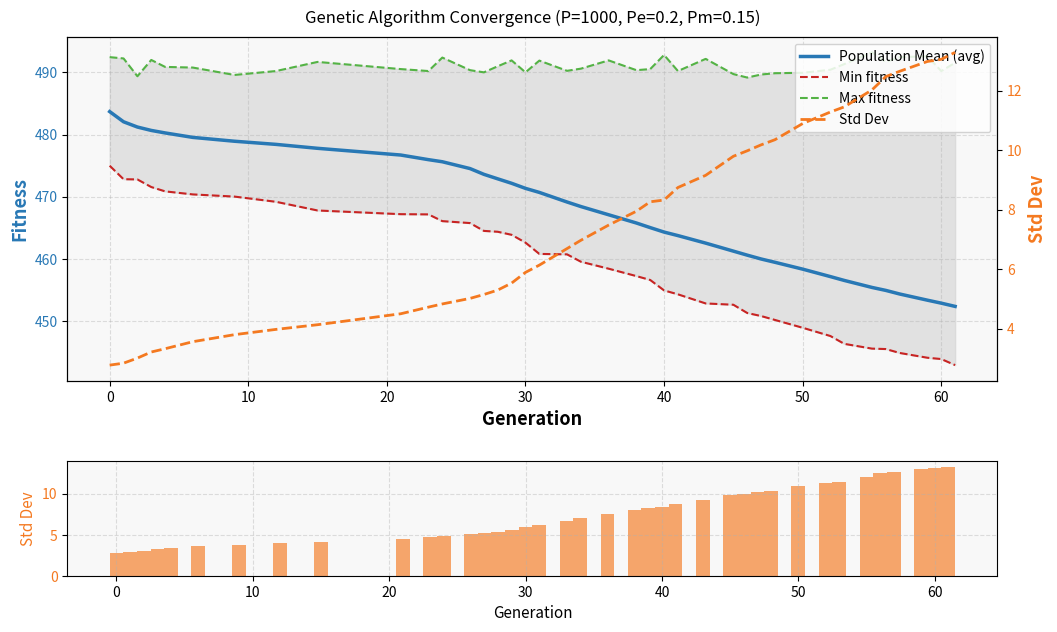

What is the value of the Population Mean (avg) bar at the 4th from the left?

480.7